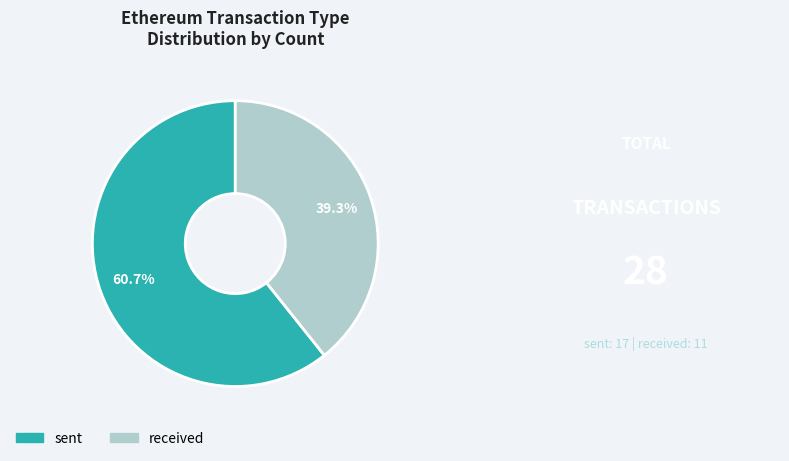

What percentage is the sent slice, to the nearest percent?

61%